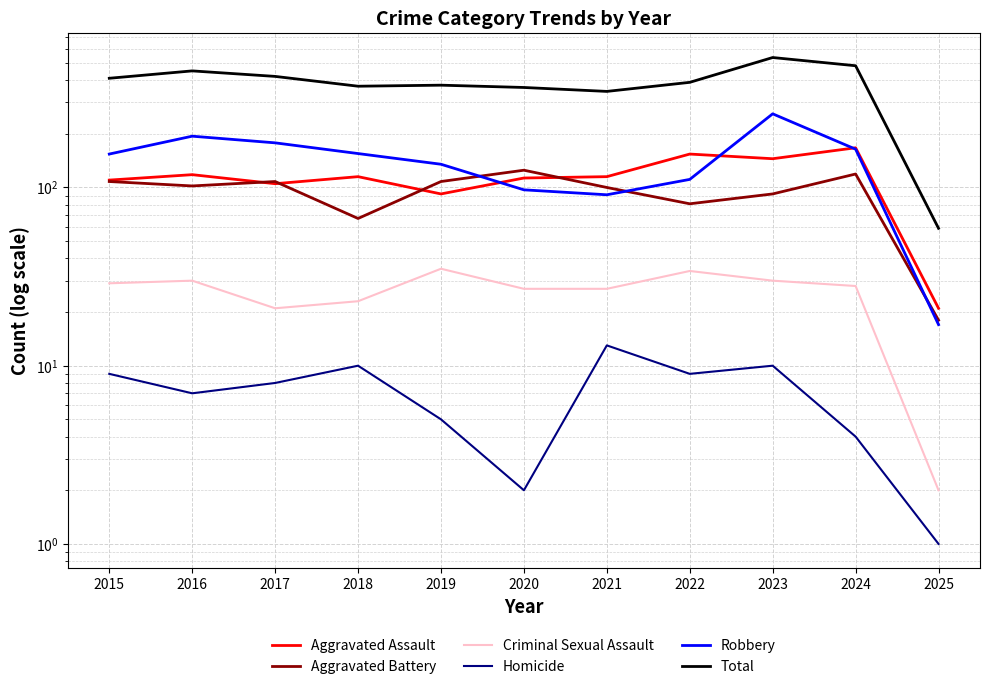

The value of Aggravated Assault at 2018 is 78. True or false?

False